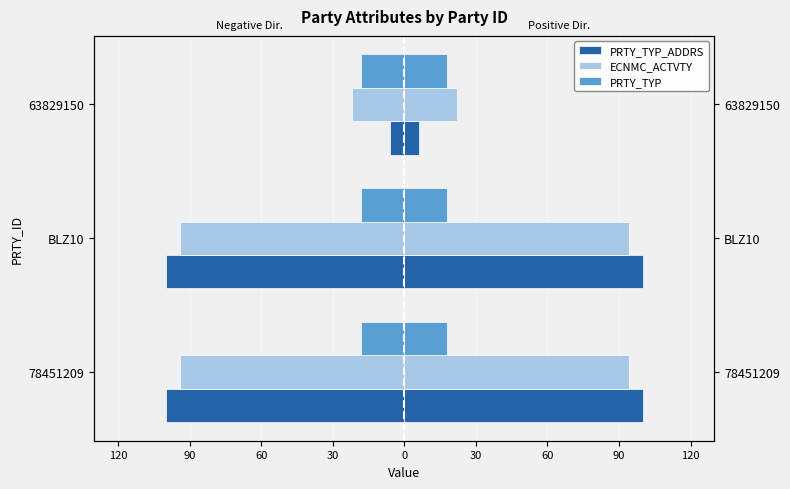

How many distinct data groups are displayed?

3